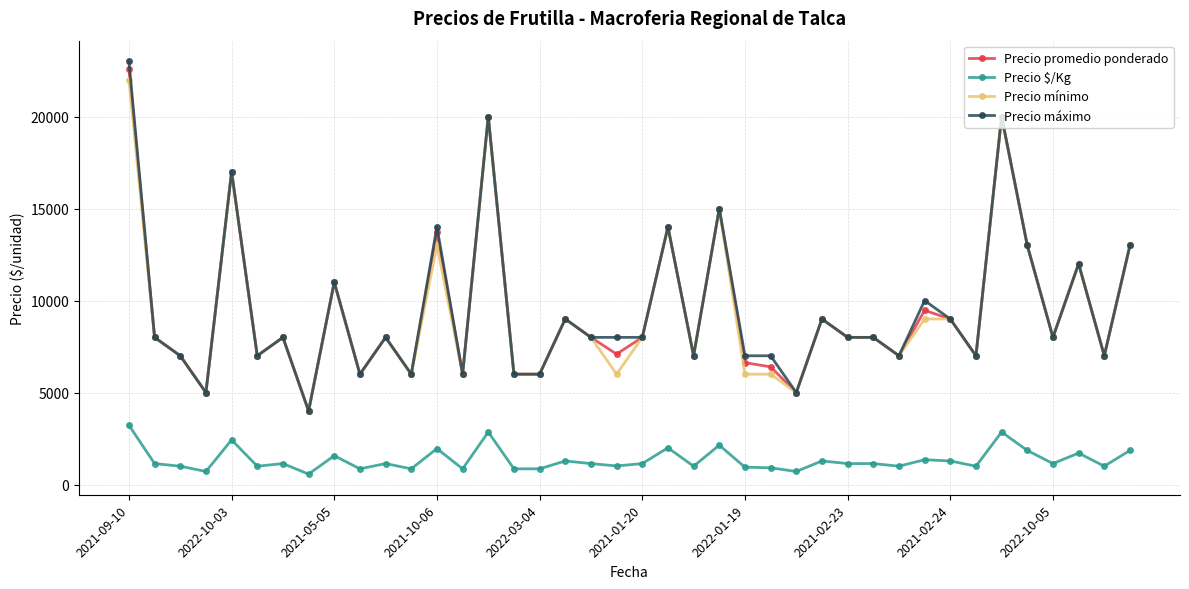

Is this an area chart (filled region under the line)?

No